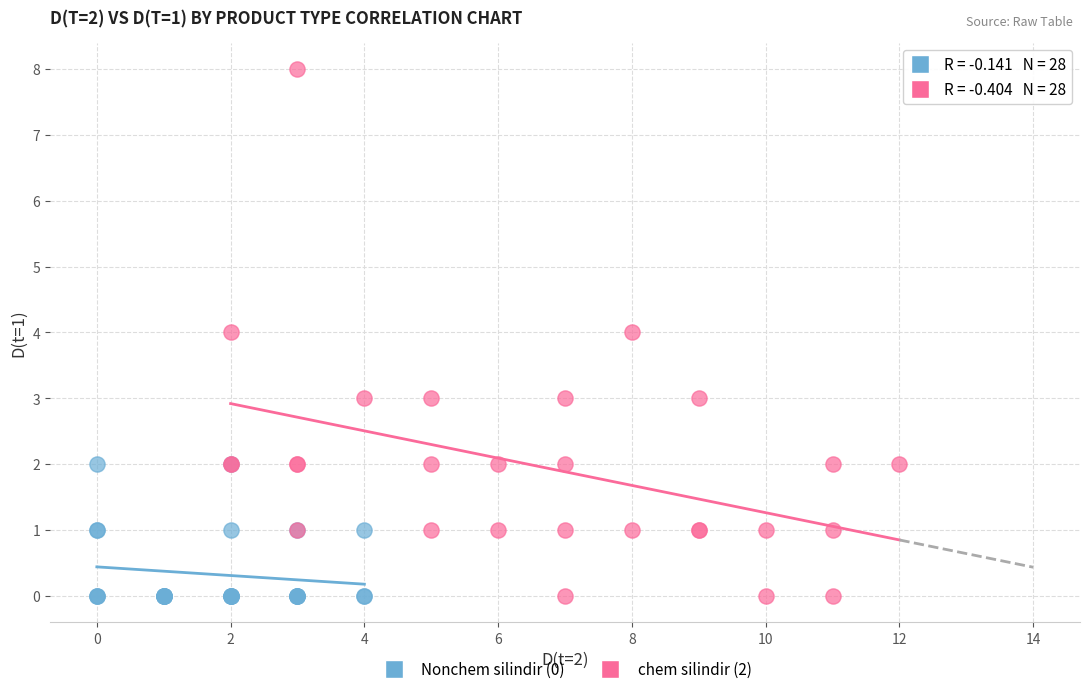

Which series reaches the maximum Y coordinate?

chem silindir (2)